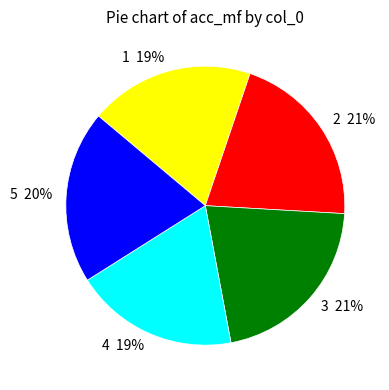

Count the number of slices in the pie.

5